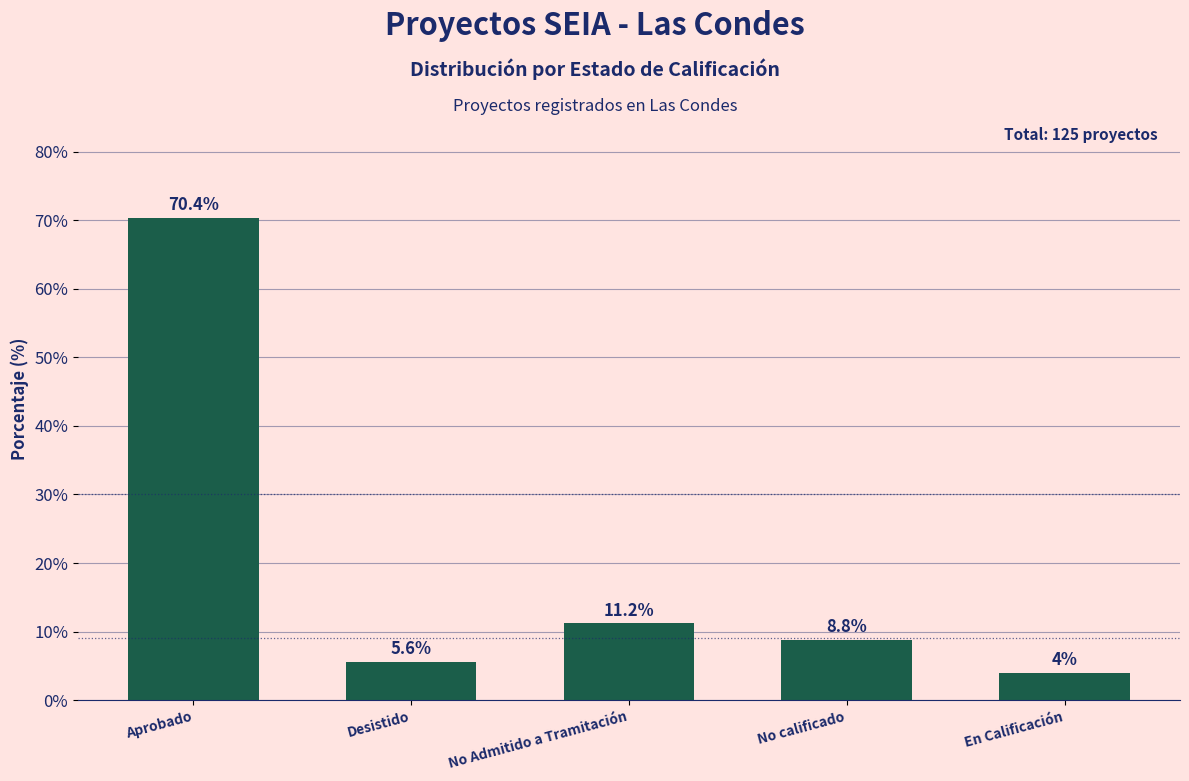

How many data points does each series have?

5